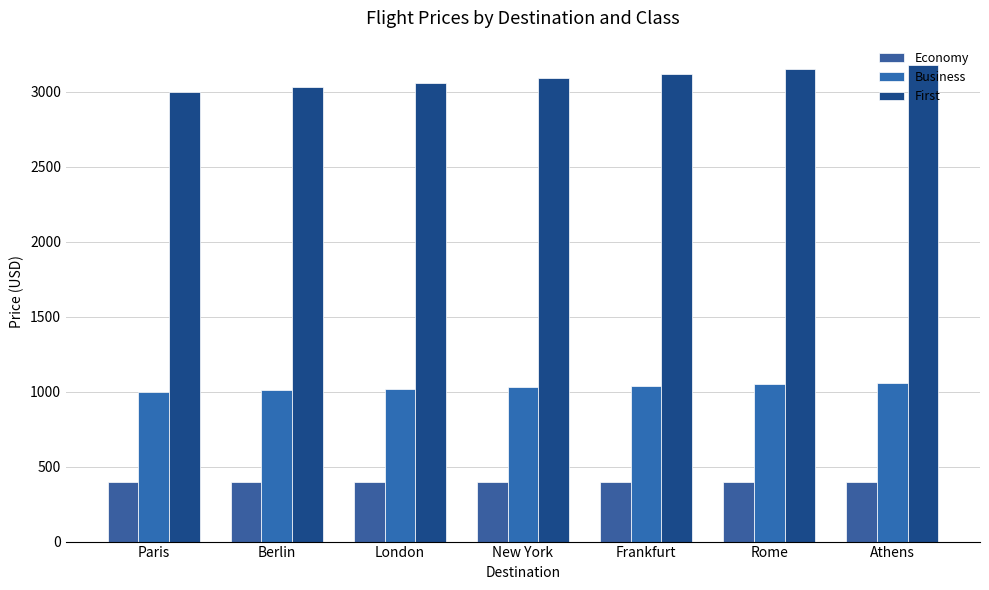

Reading right to left, extract all data points from this chart.

Economy: 400	400	400	400	400	400	400
Business: 1060	1050	1040	1030	1020	1010	1000
First: 3180	3150	3120	3090	3060	3030	3000